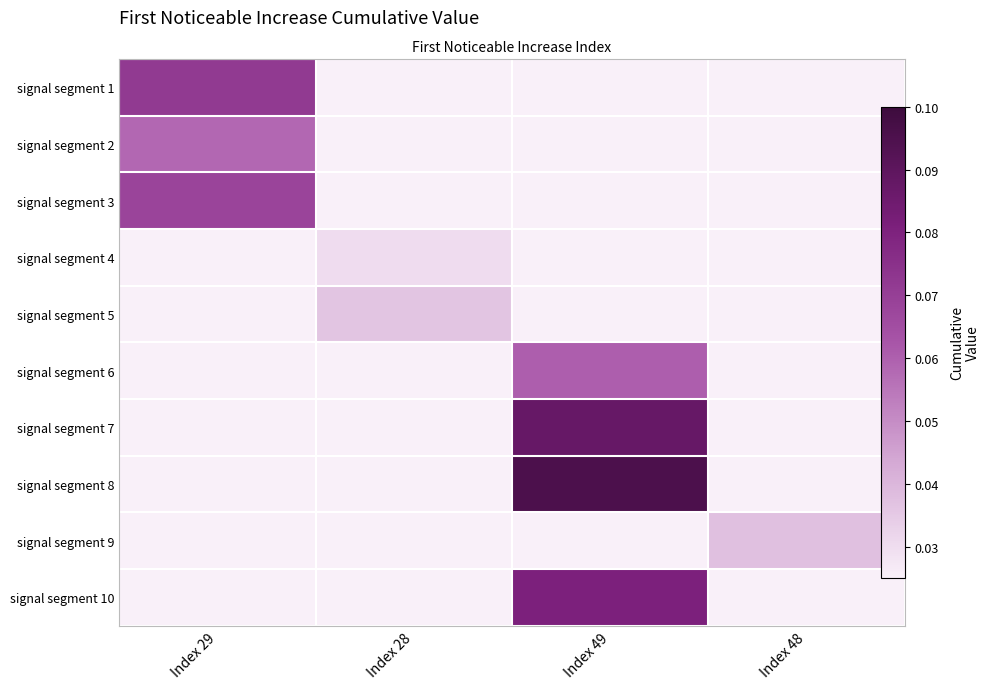

At which label does signal segment 3 reach its peak?

Index 29